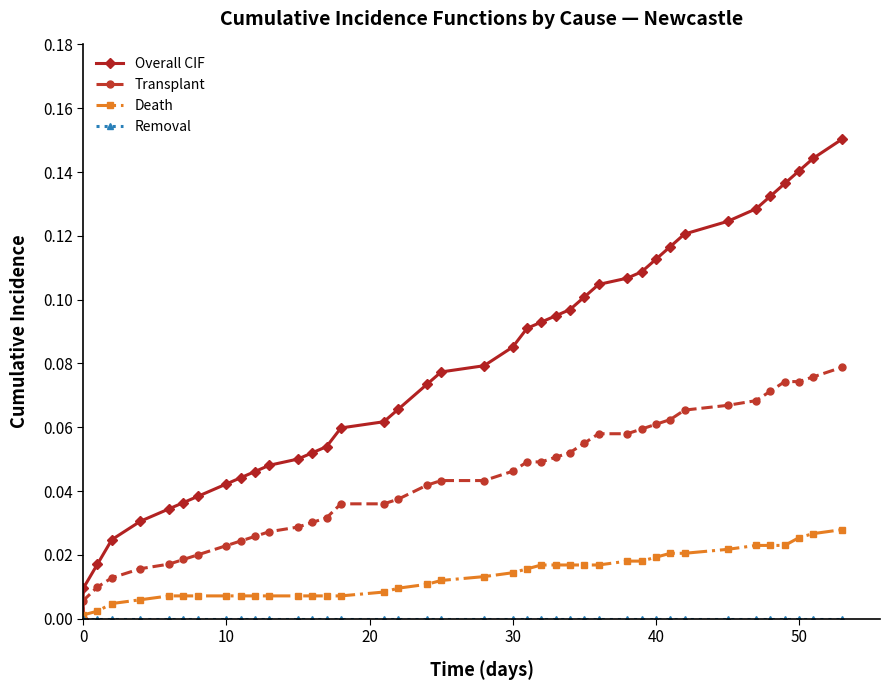

True or false: Removal has more than 1 points higher than both neighbors.

False